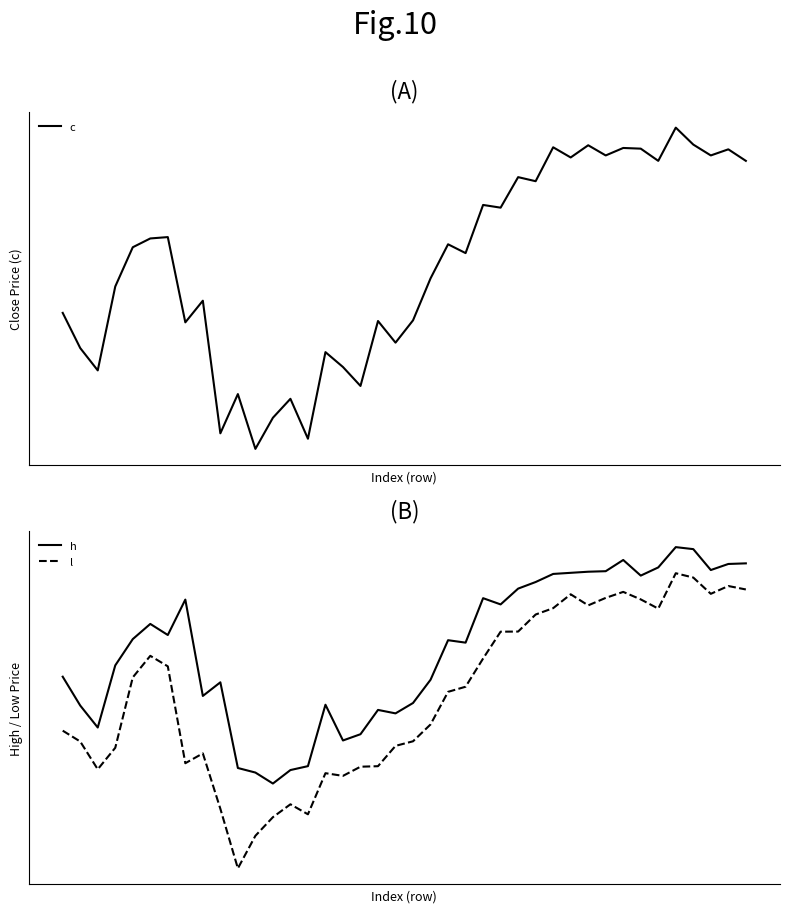

Which series has the largest total across all categories?

h